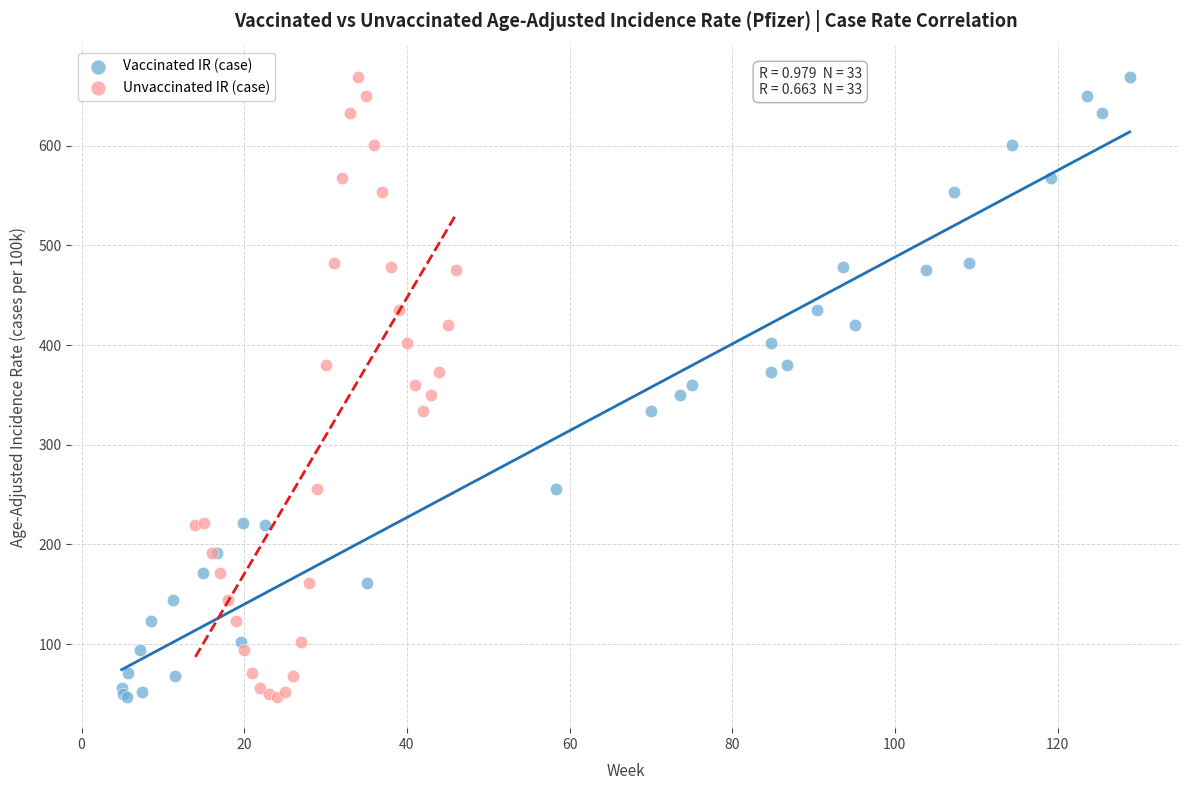

What are all the series names shown in the legend?

Vaccinated IR (case), Unvaccinated IR (case)